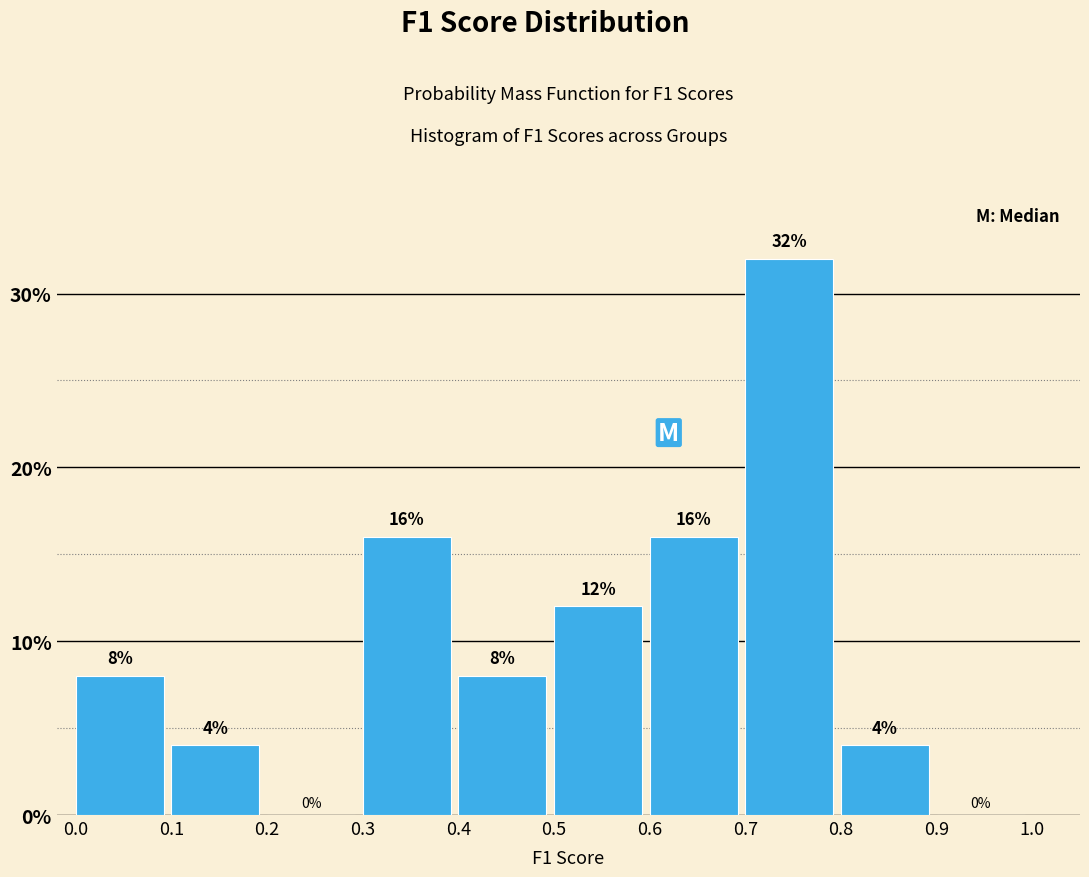

What is the height of the bar covering 0.6 to 0.7 on the x-axis?

16